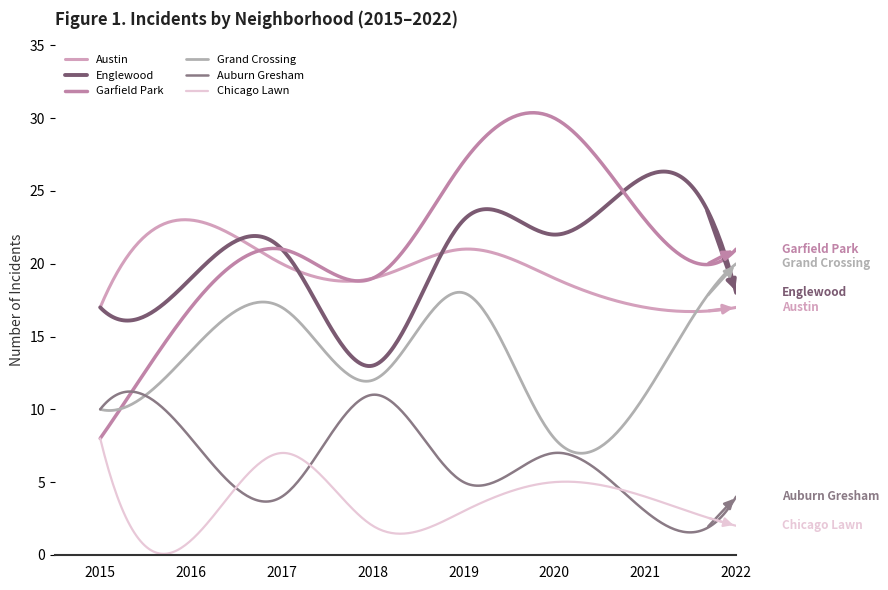

True or false: Chicago Lawn and Grand Crossing intersect in this chart.

False